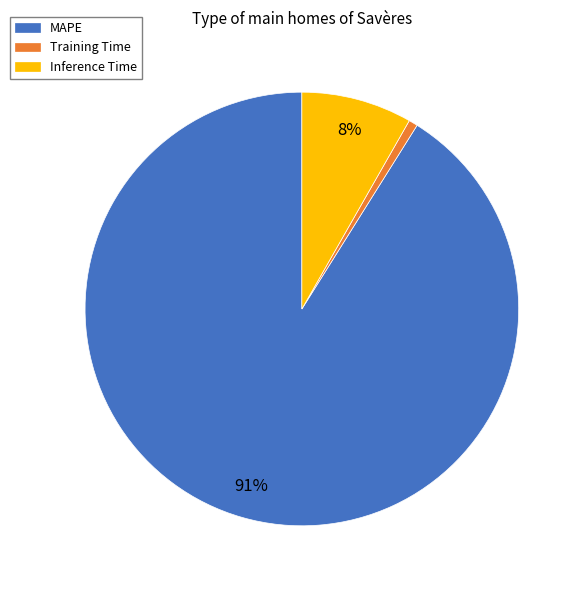

What is the majority slice?

MAPE